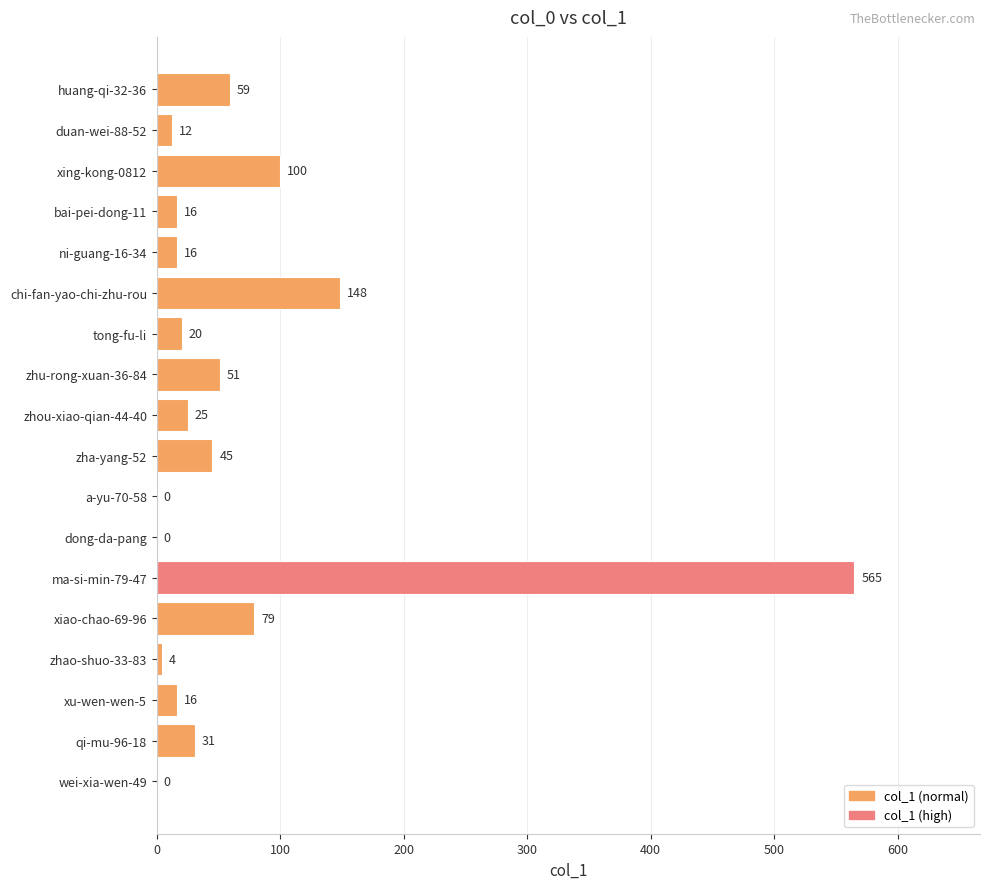

Are the bars horizontal?

Yes